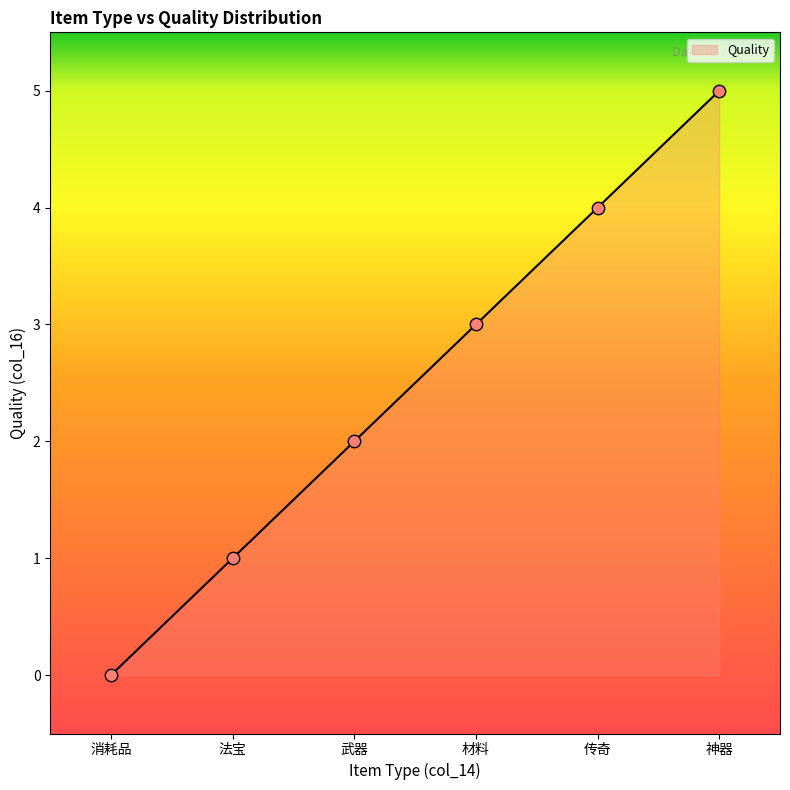

Which has a higher value, 消耗品 or 神器?

神器